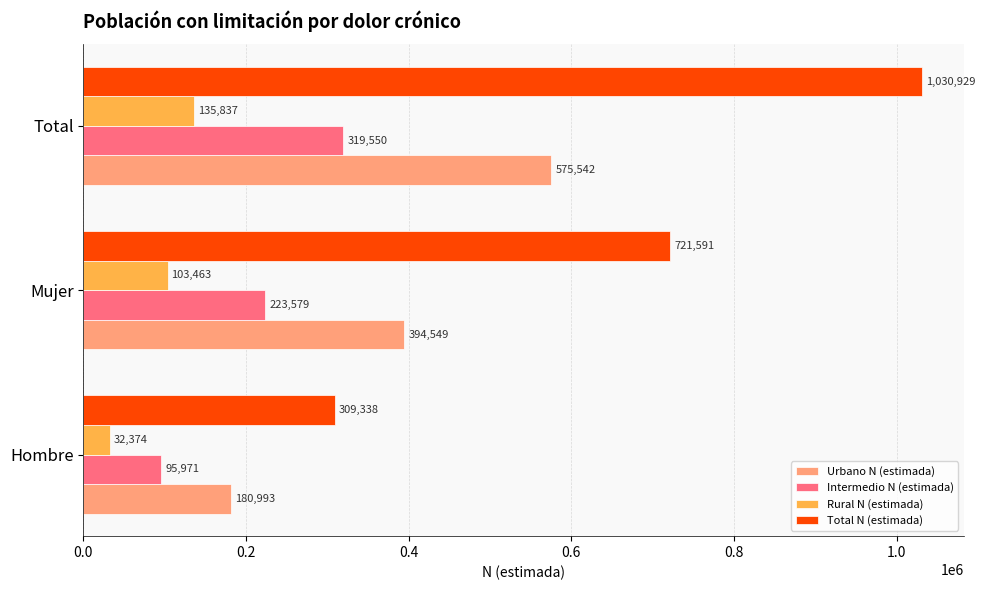

What is the lowest value of the Total N (estimada) series?

309338